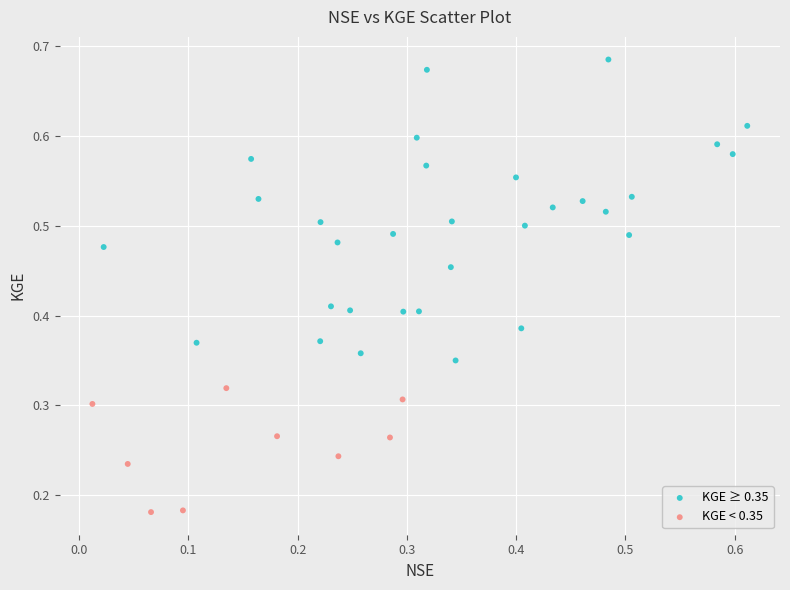

Which series reaches the minimum Y coordinate?

KGE < 0.35